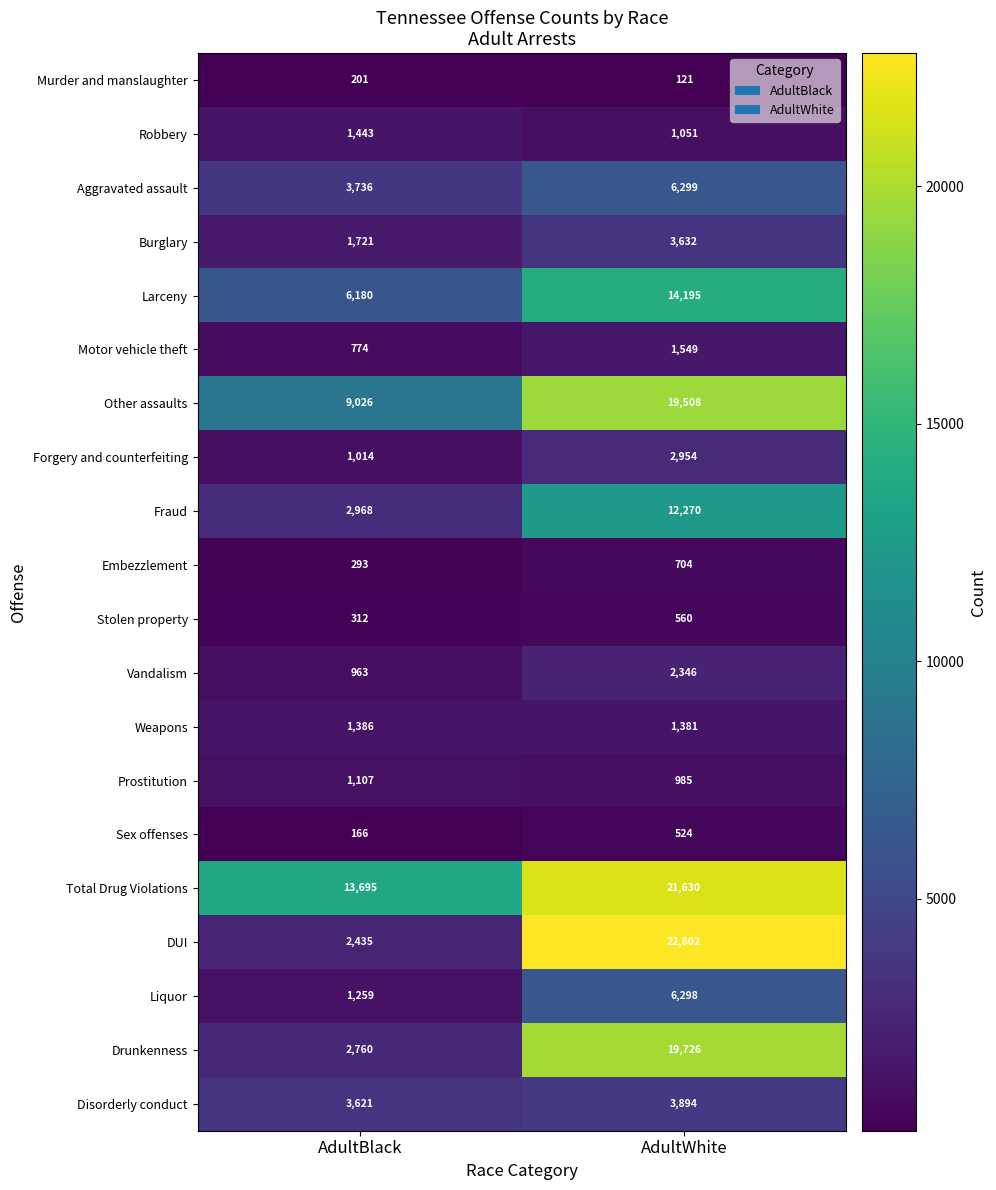

What is the sum of all Disorderly conduct values?

7515